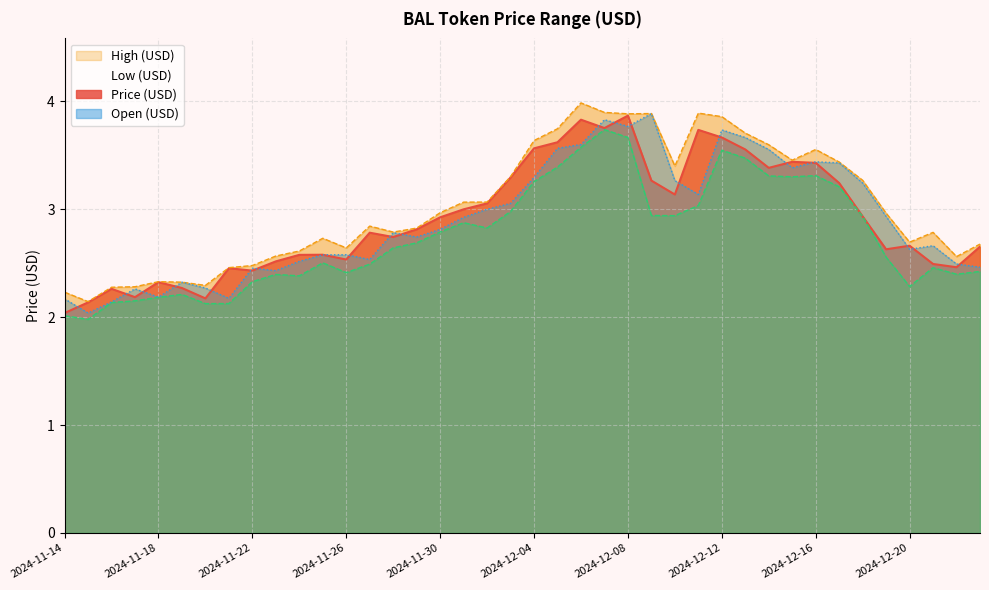

How many data points in Low (USD) are less than 2?

1